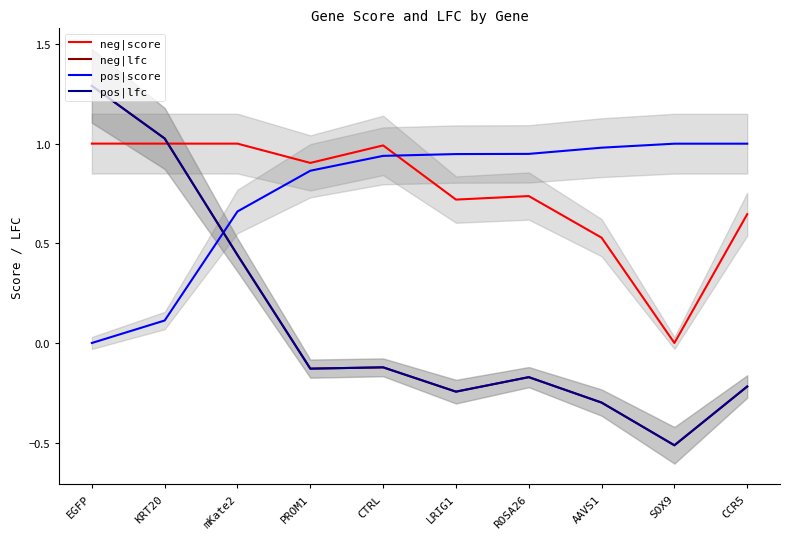

List the series in order of their peak value, highest first.

neg|lfc, pos|lfc, neg|score, pos|score